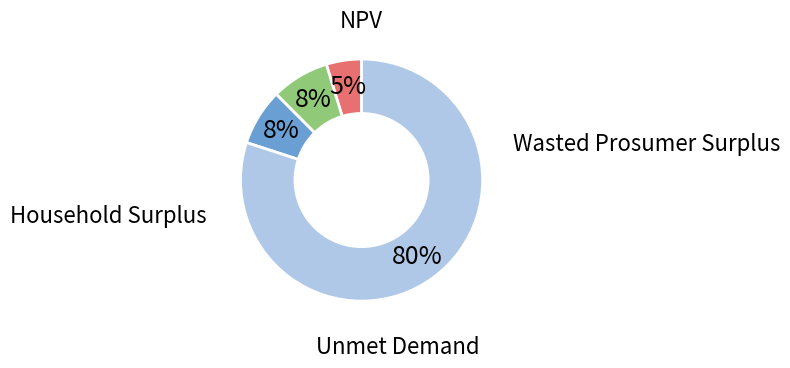

To the nearest percent, what is the average slice percentage?

25%